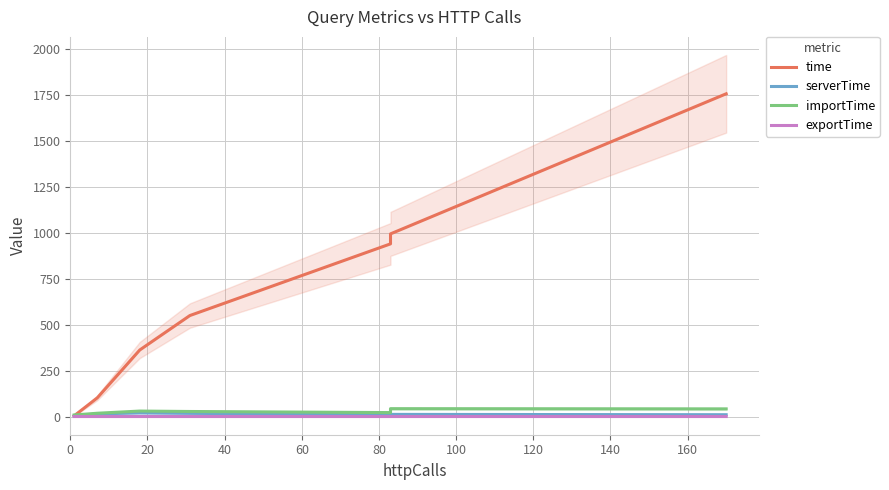

How many data points in importTime are above 27?

4